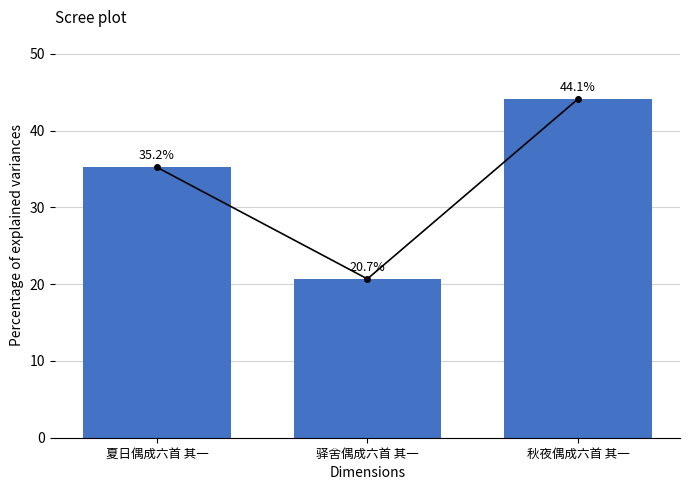

List the labels in order of value, smallest first.

驿舍偶成六首 其一, 夏日偶成六首 其一, 秋夜偶成六首 其一